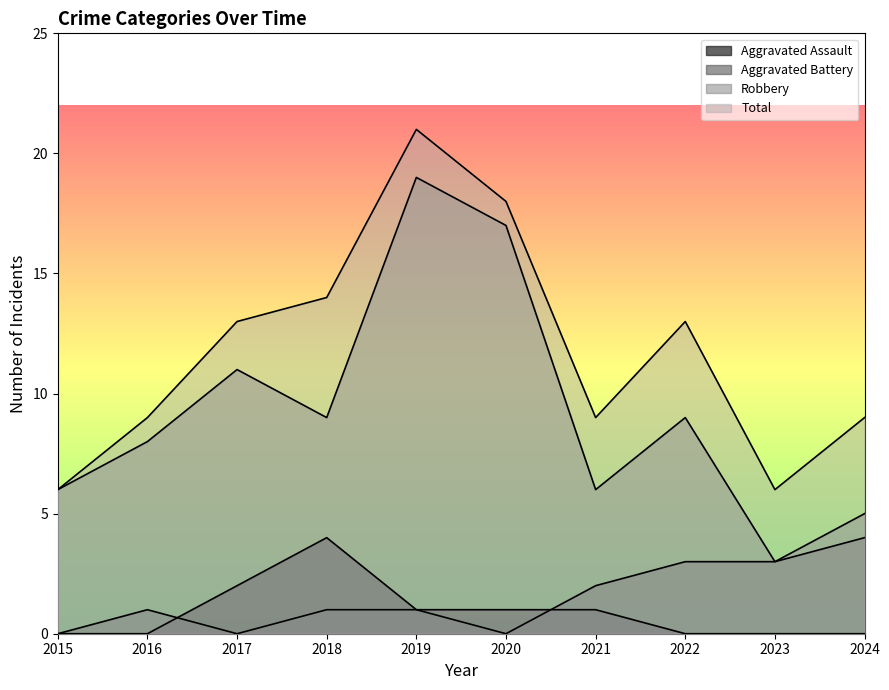

The Total series shows 4 at 2022. True or false?

False